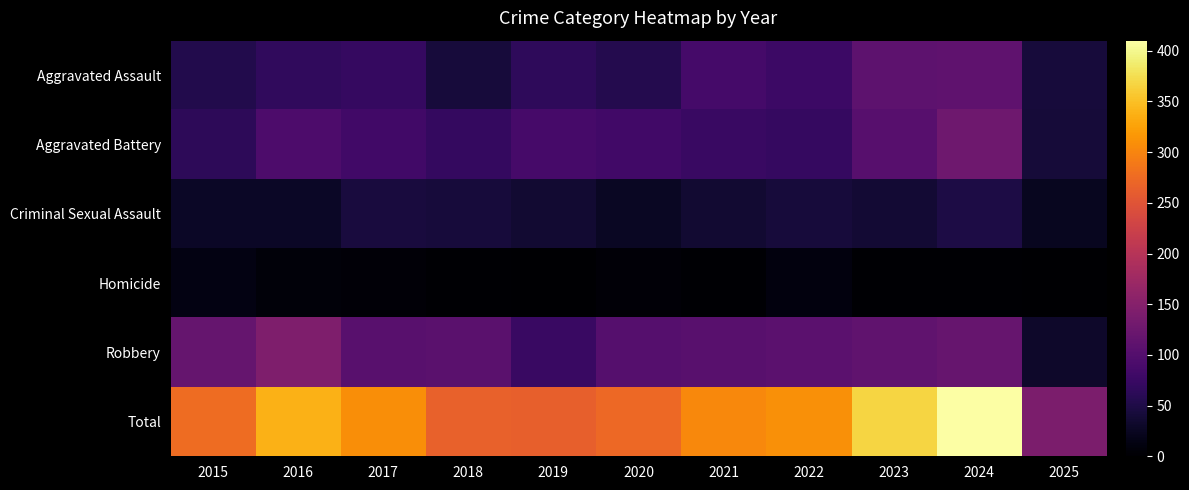

Rank the series at 2024 from lowest to highest value.

Homicide, Criminal Sexual Assault, Aggravated Assault, Robbery, Aggravated Battery, Total